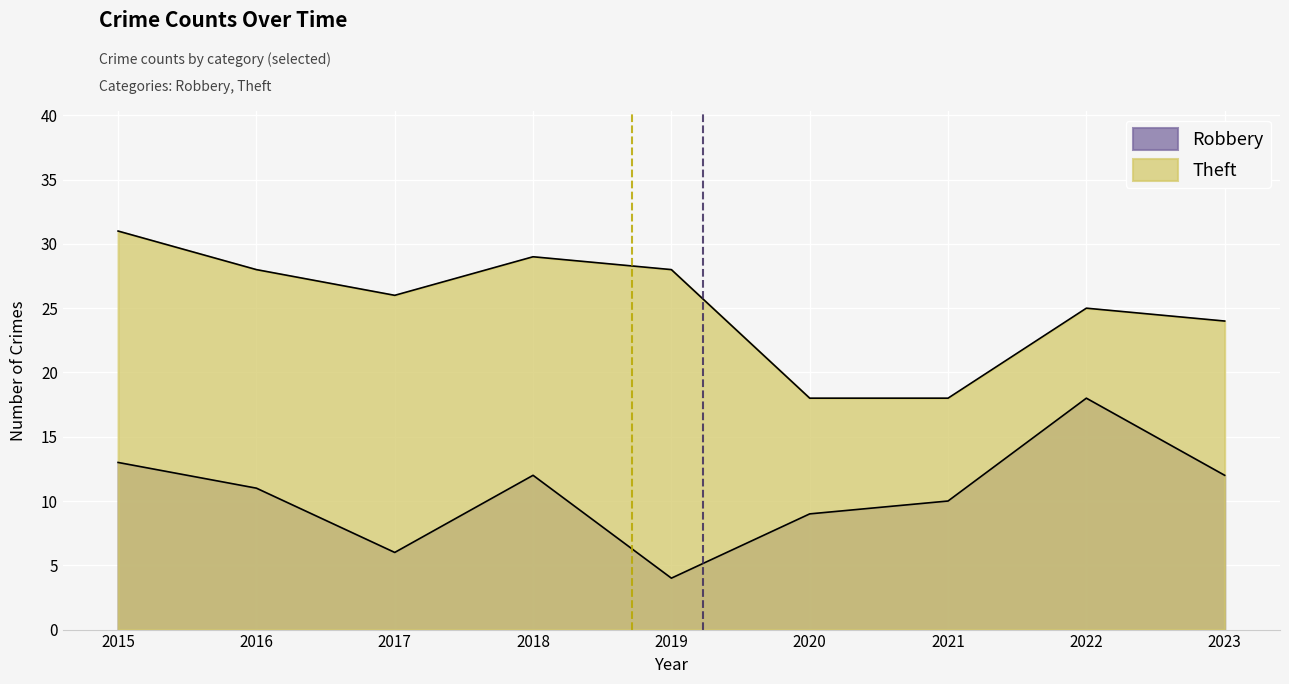

At how many categories does at least one series exceed 17?

9